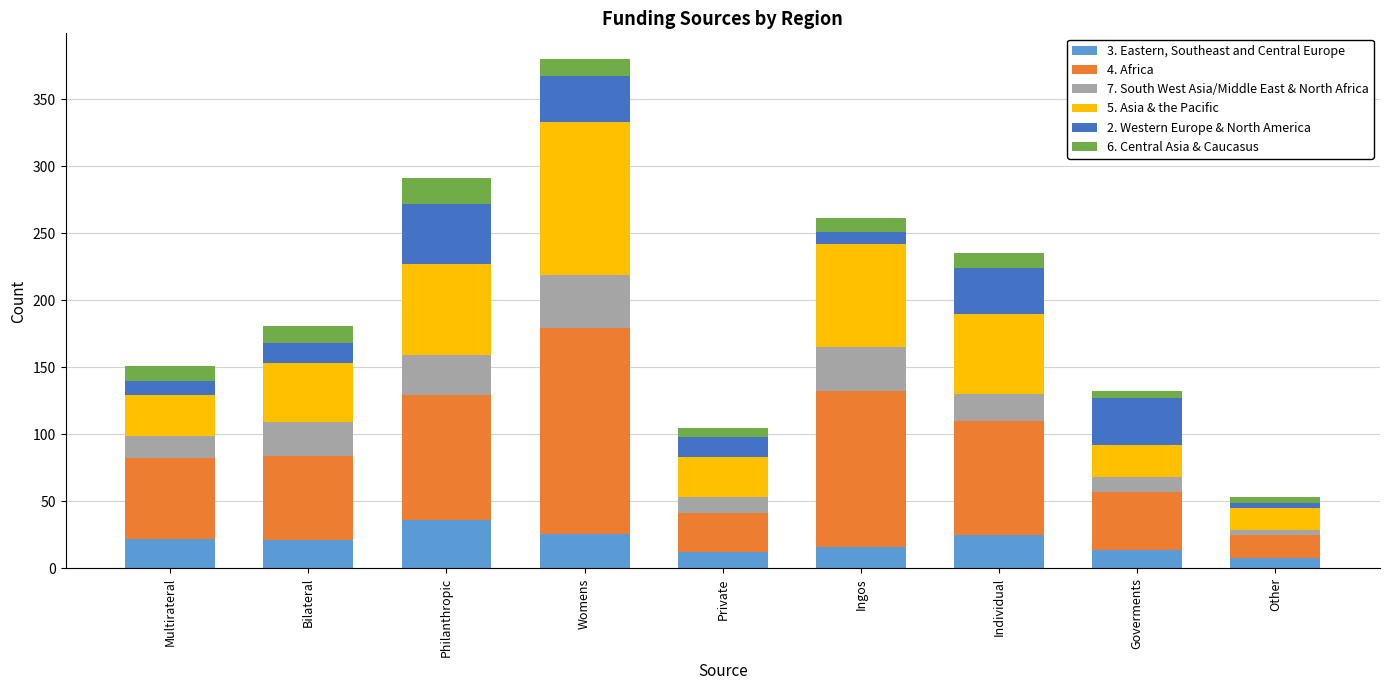

At which category is the sum across all series the highest?

Womens